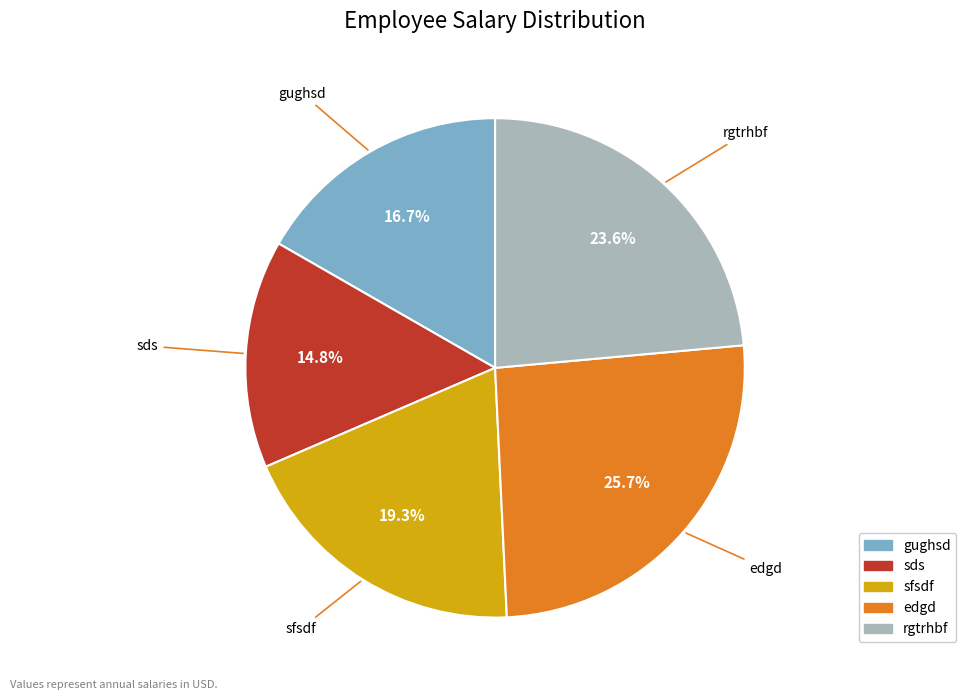

Is it true that edgd is 34% of the pie?

False